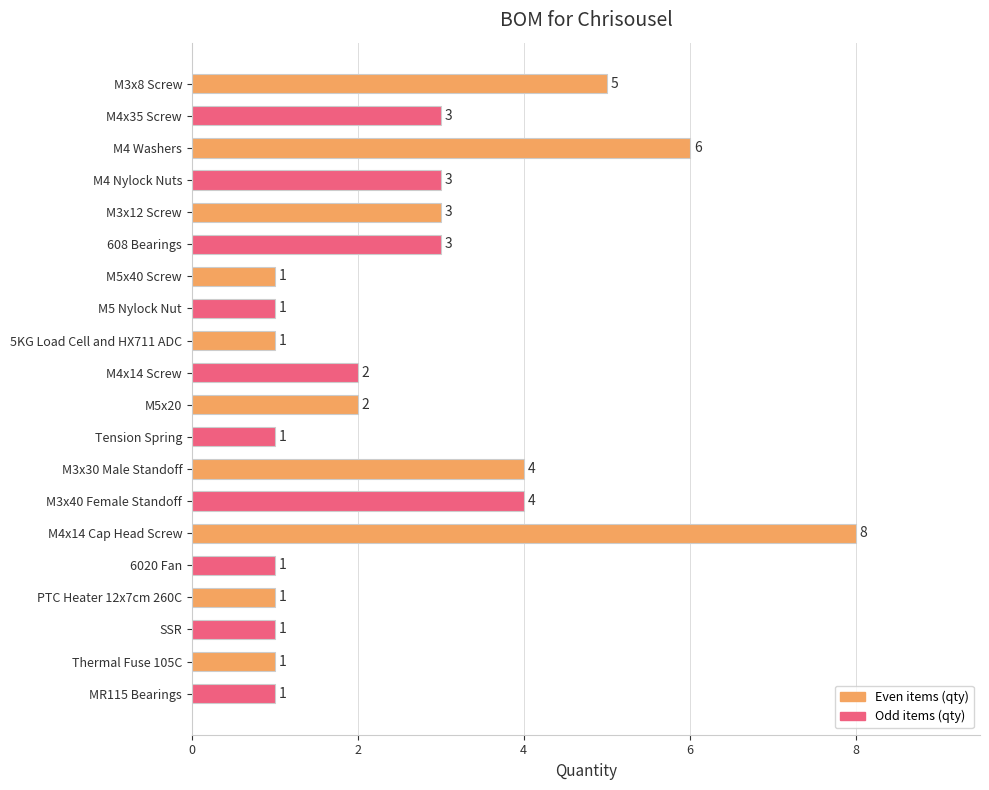

Count the number of categories in the chart.

20